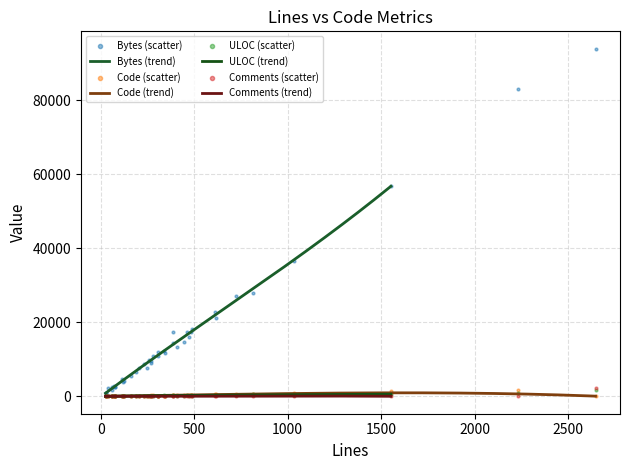

Which series has the largest total across all categories?

Bytes